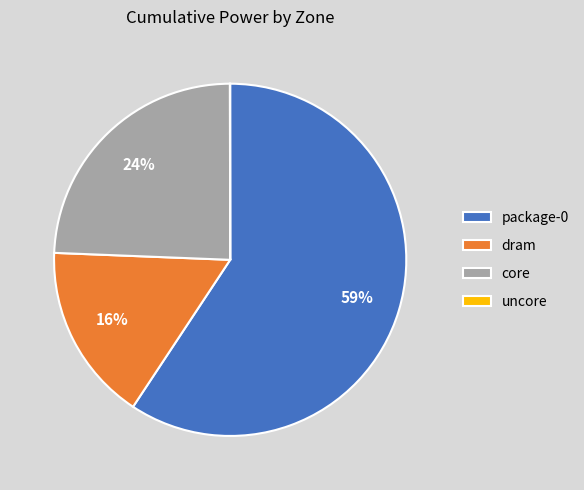

To the nearest percent, what is the difference between the core and dram slice percentages?

8%